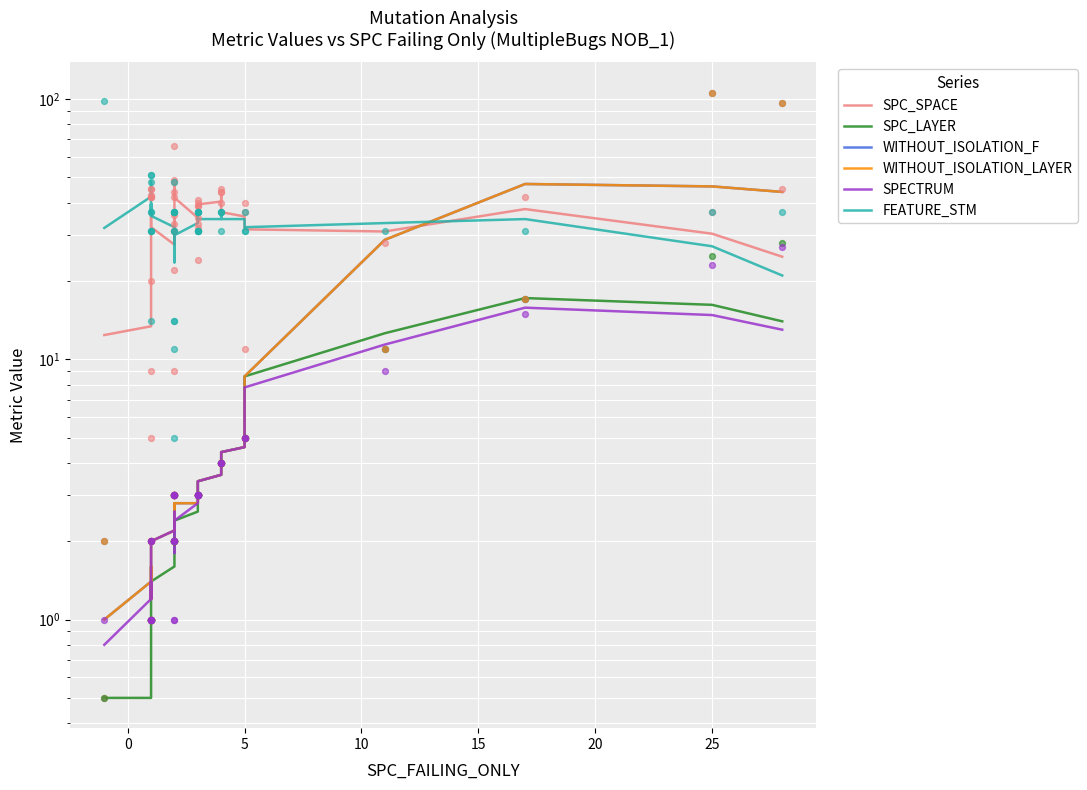

Which series contains the lowest Y value?

SPC_LAYER